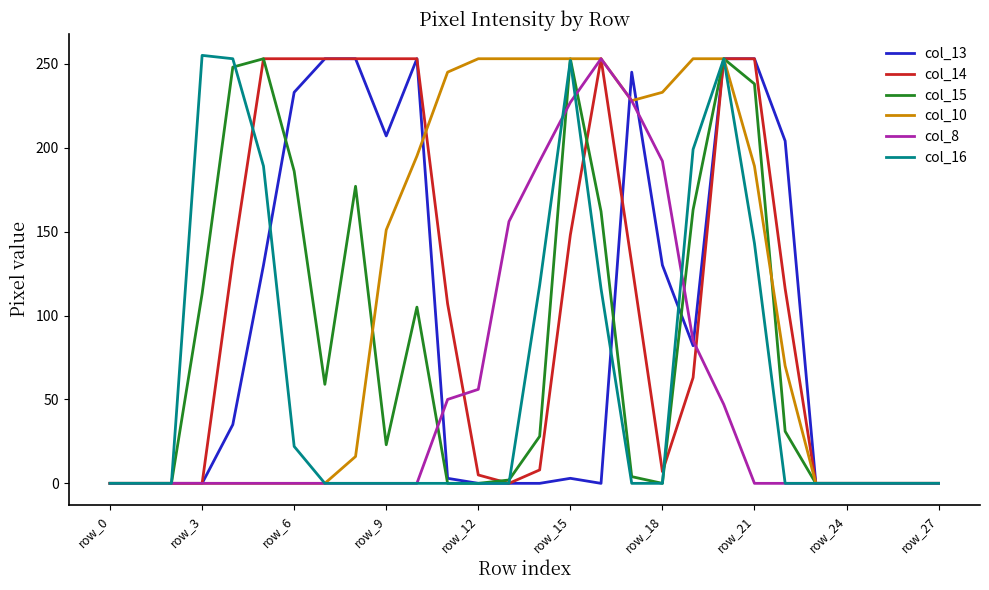

What is the greatest value displayed?

255